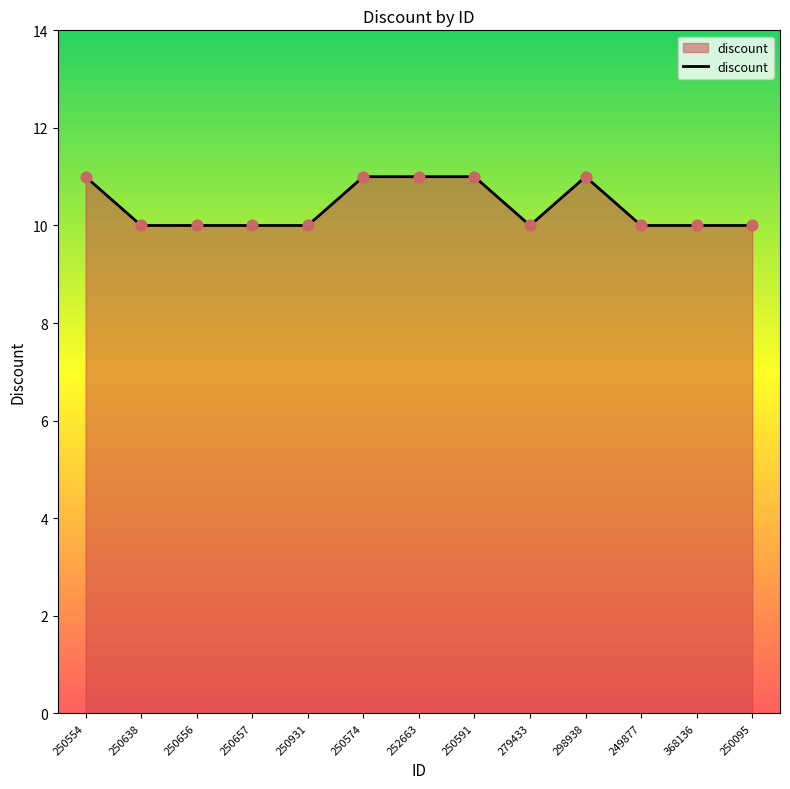

Approximately how many times larger is the value at 368136 compared to 252663?

0.9